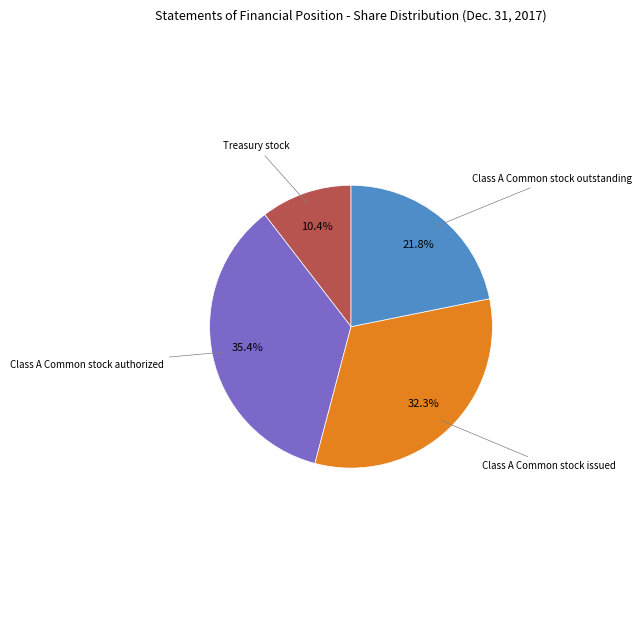

Is Class A Common stock issued the majority of the pie?

No